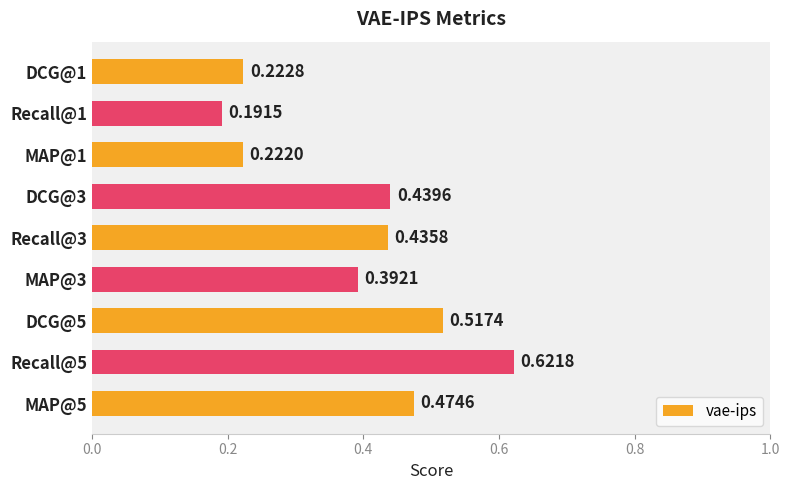

Between Recall@1 and MAP@5, which is larger?

MAP@5